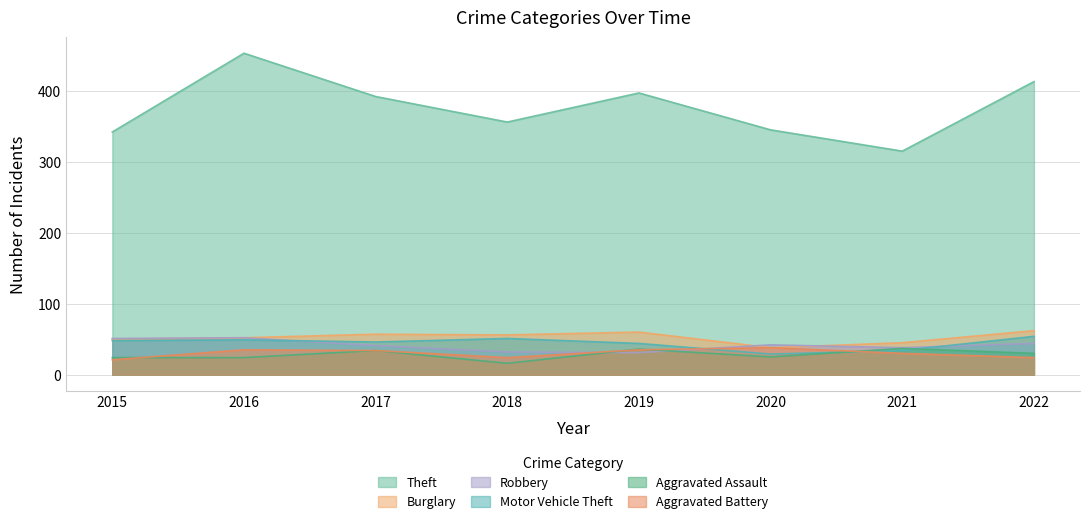

What is the spread (max minus min) of values at 2015?

321